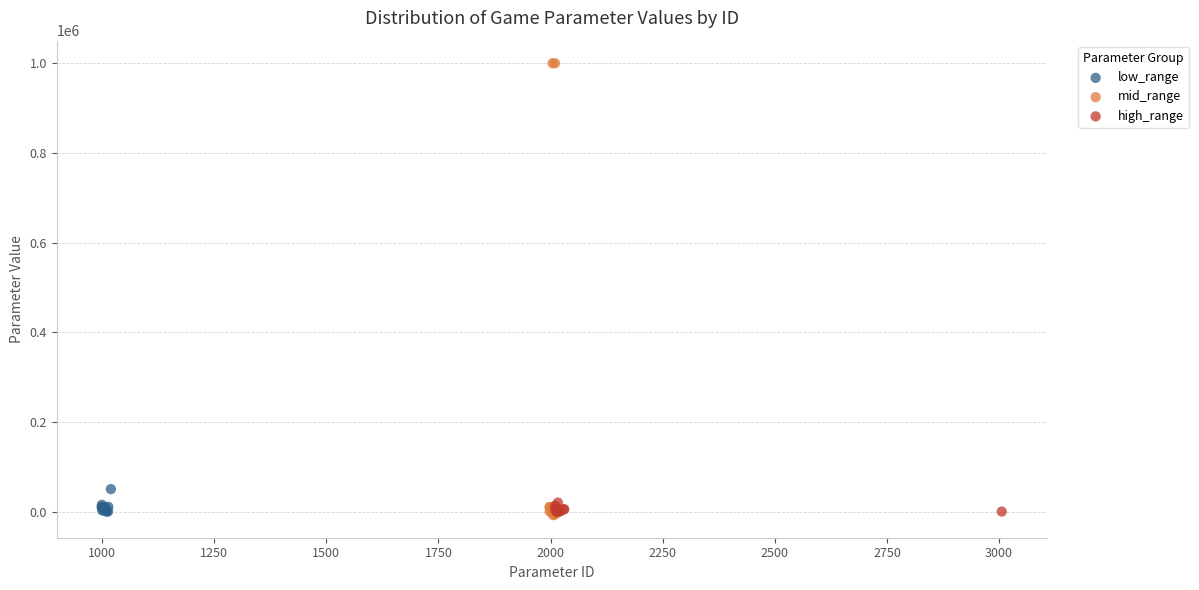

Which series has the widest spread of Y values?

mid_range